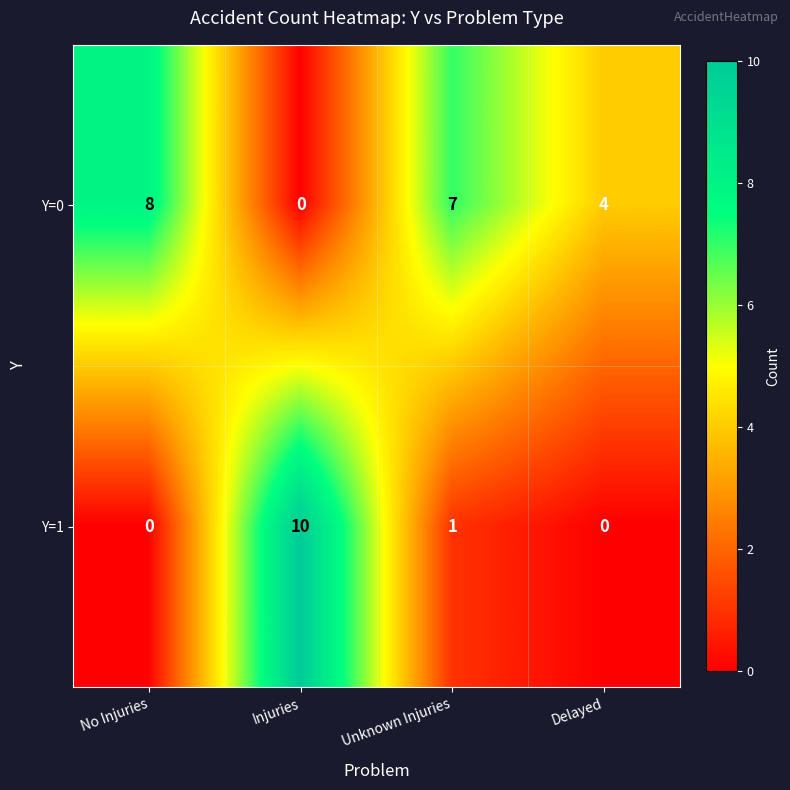

How many distinct data groups are displayed?

2